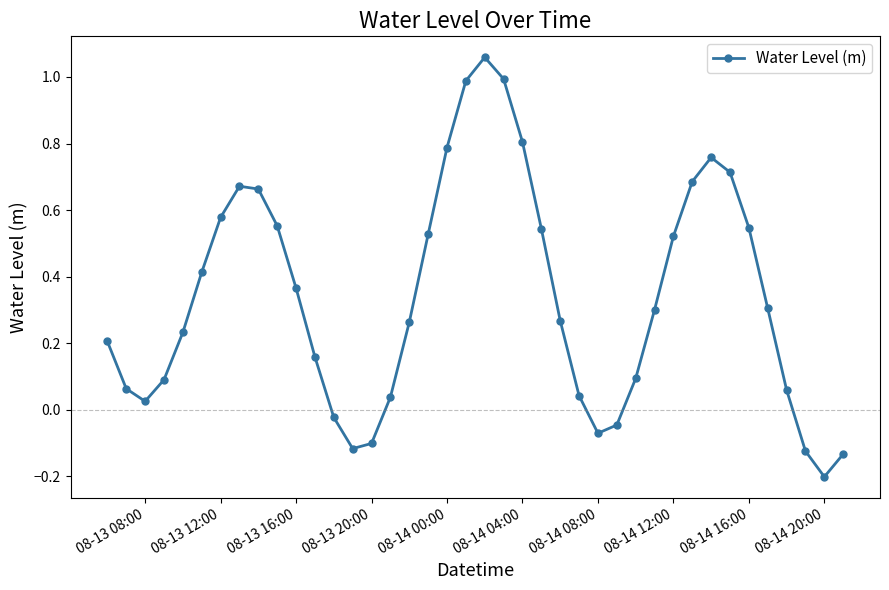

True or false: there are more than 0 points higher than both neighbors.

True